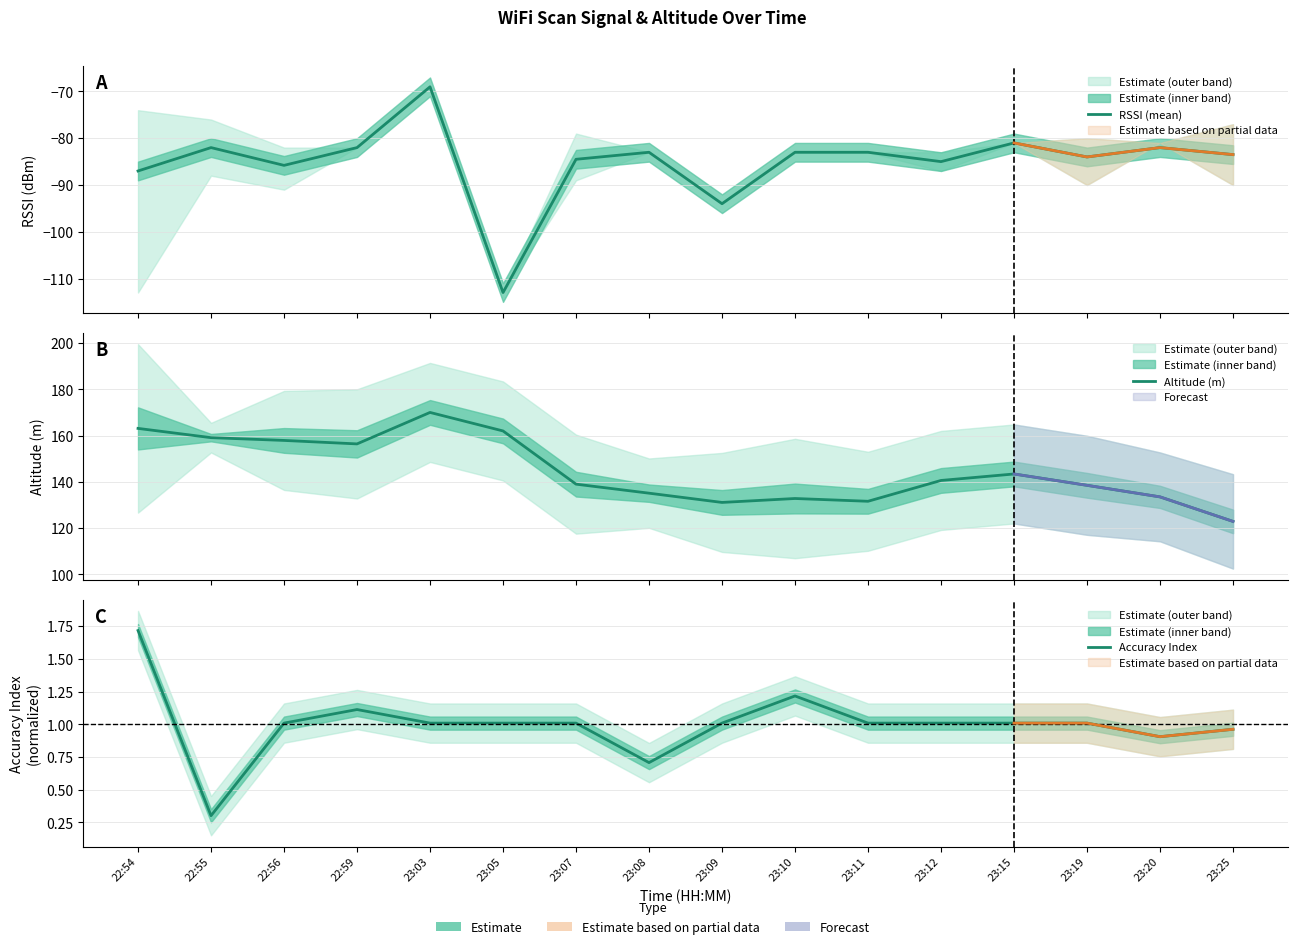

At how many categories does at least one series exceed 162?

2